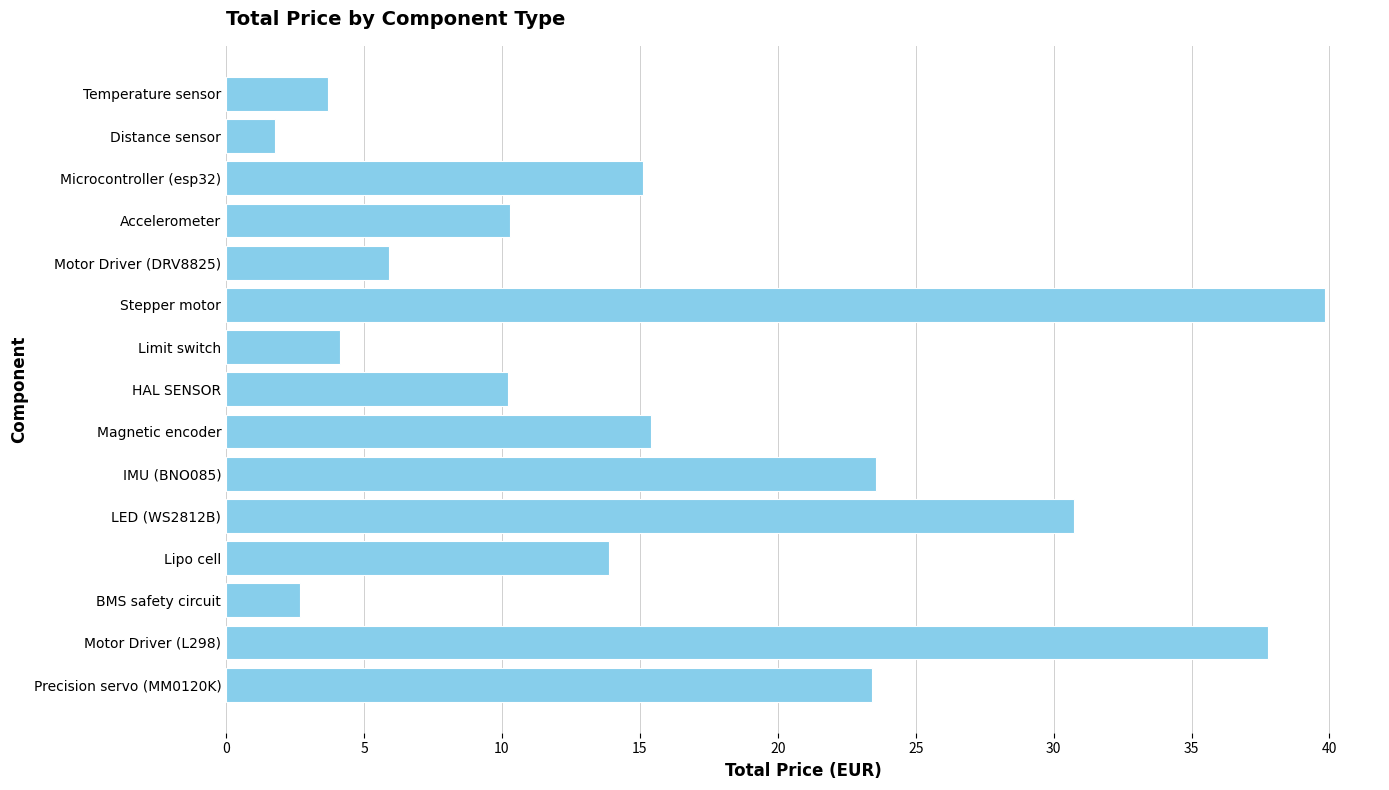

Are the bars grouped side by side (vs. stacked)?

No